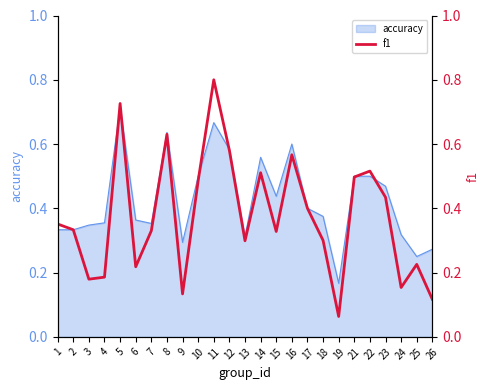

What is the maximum value shown in the chart?

0.8